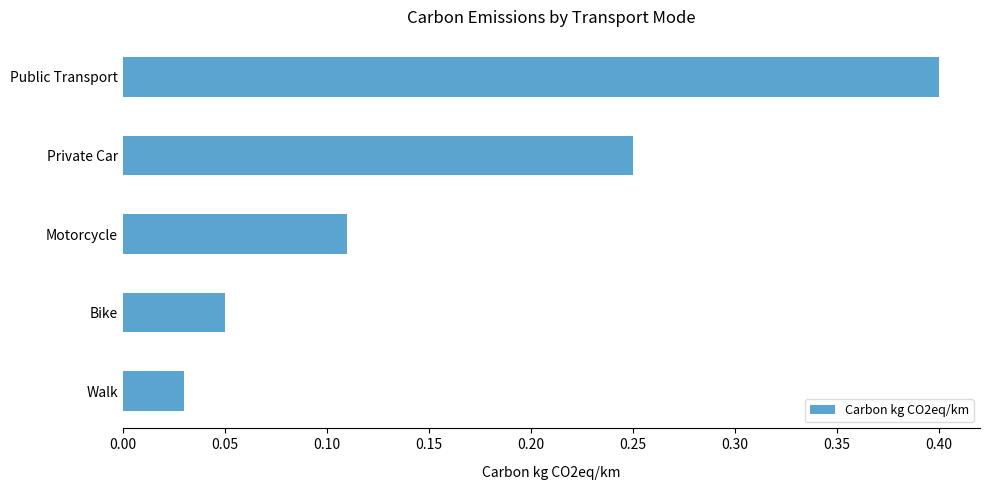

Is it true that the value at Public Transport is 0.4?

True